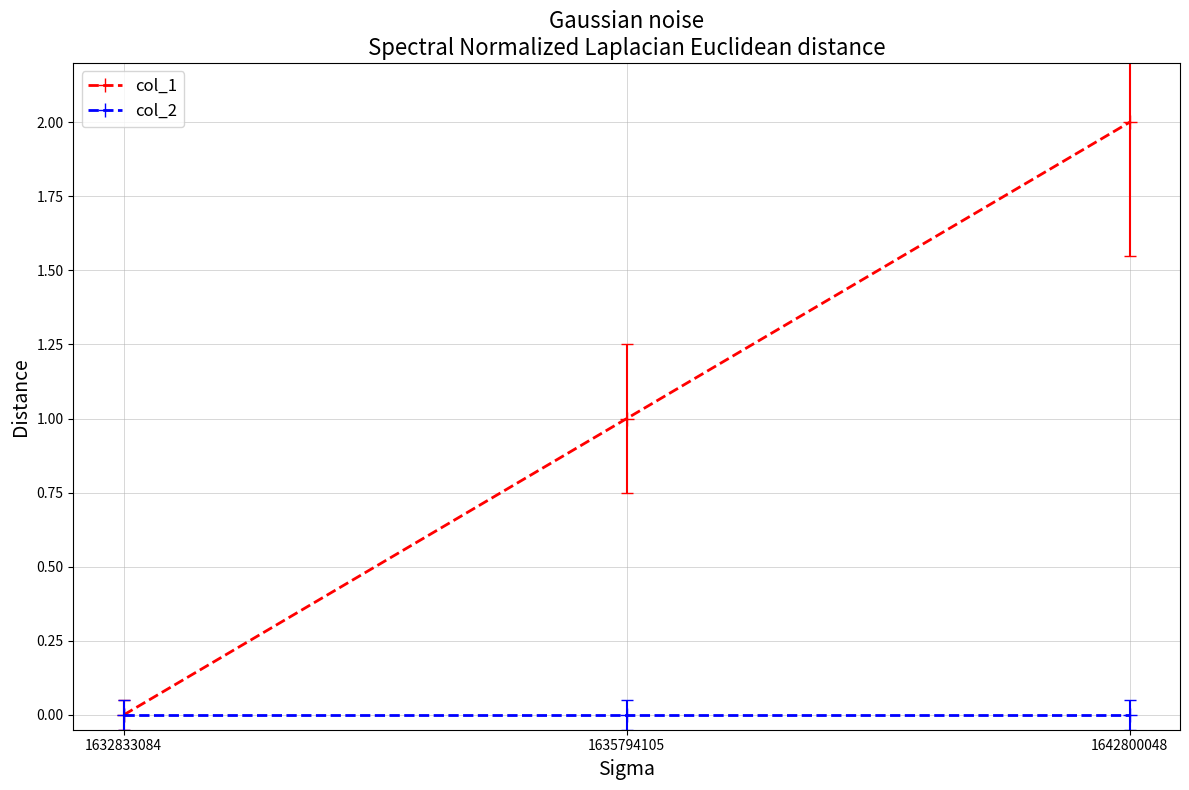

Between 1632833084 and 1635794105, which series saw the biggest shift?

col_1